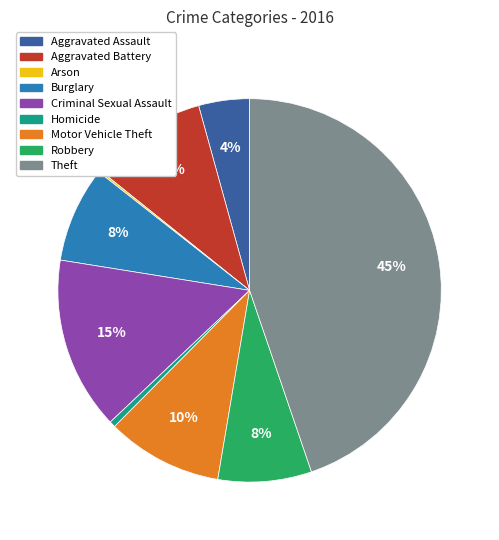

Does Aggravated Battery account for over 50% of the chart?

No